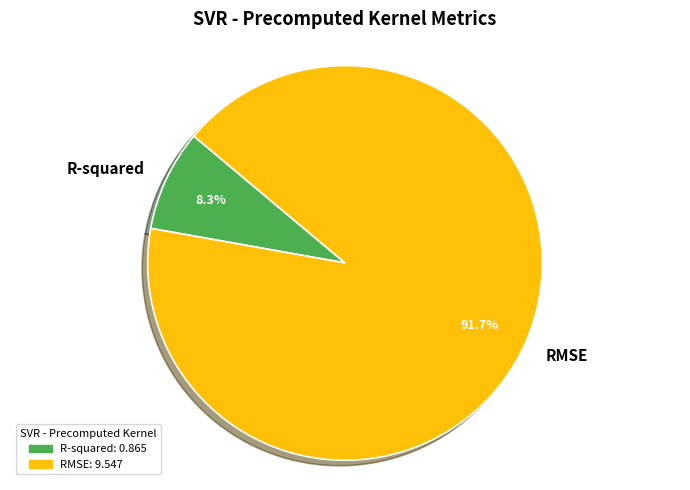

To the nearest percent, what portion does RMSE represent?

92%